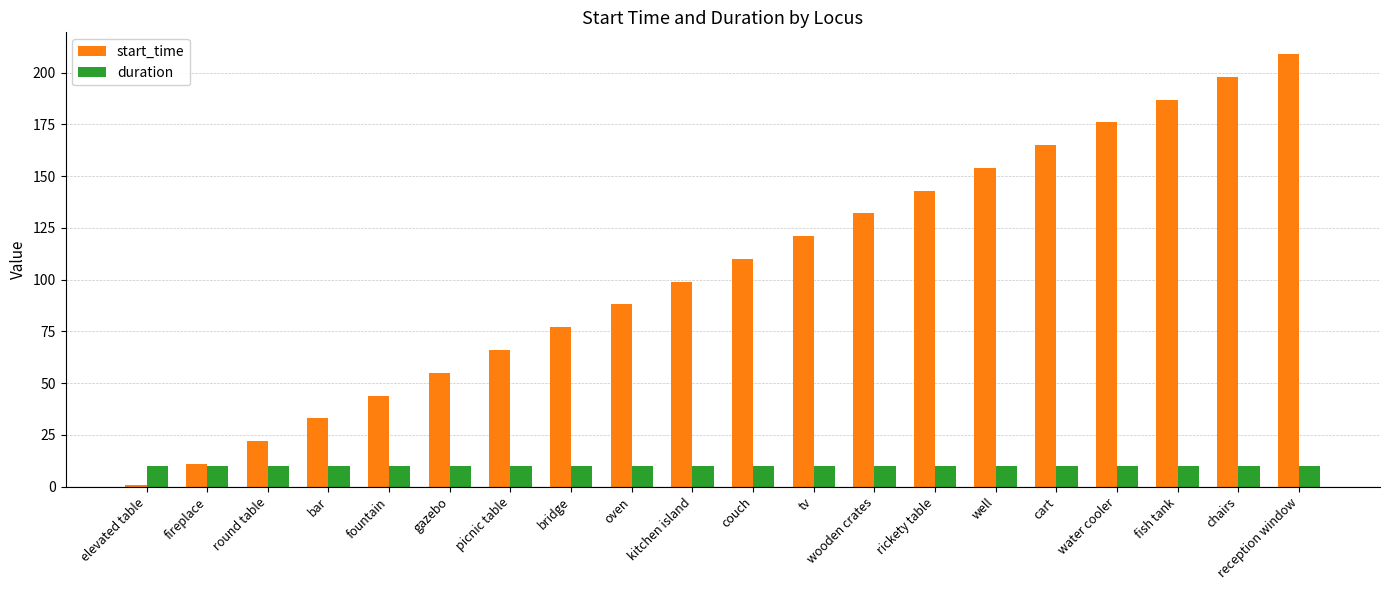

How many bars are there in total?

40